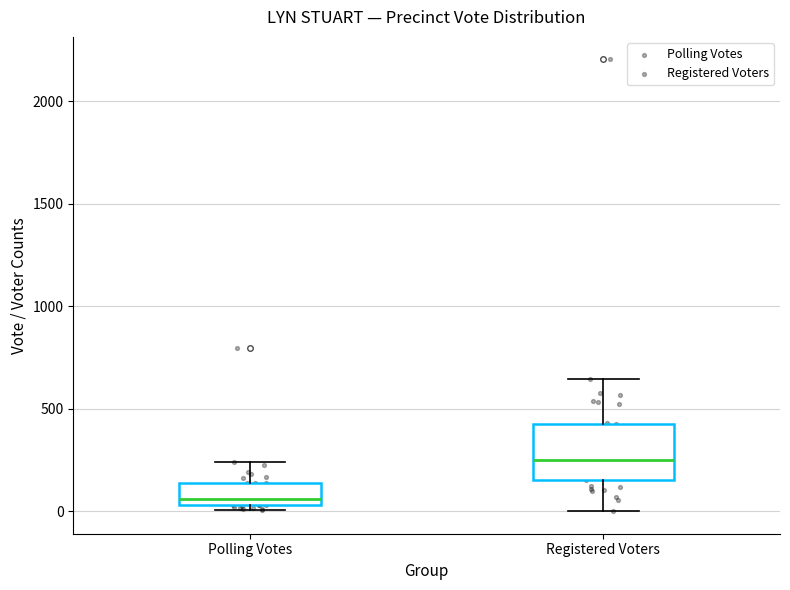

Which box is the tallest, from its lower edge to its upper edge?

Registered Voters